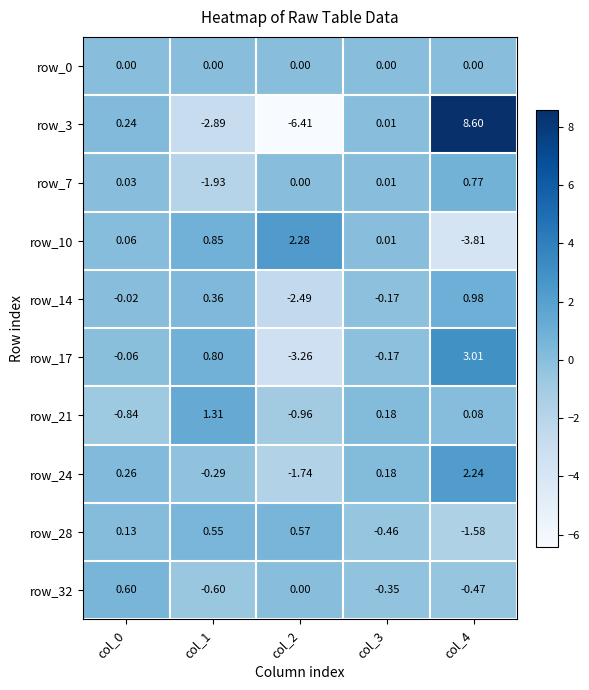

Is the value of row_3 at col_4 greater than the value of row_7 at col_0?

Yes